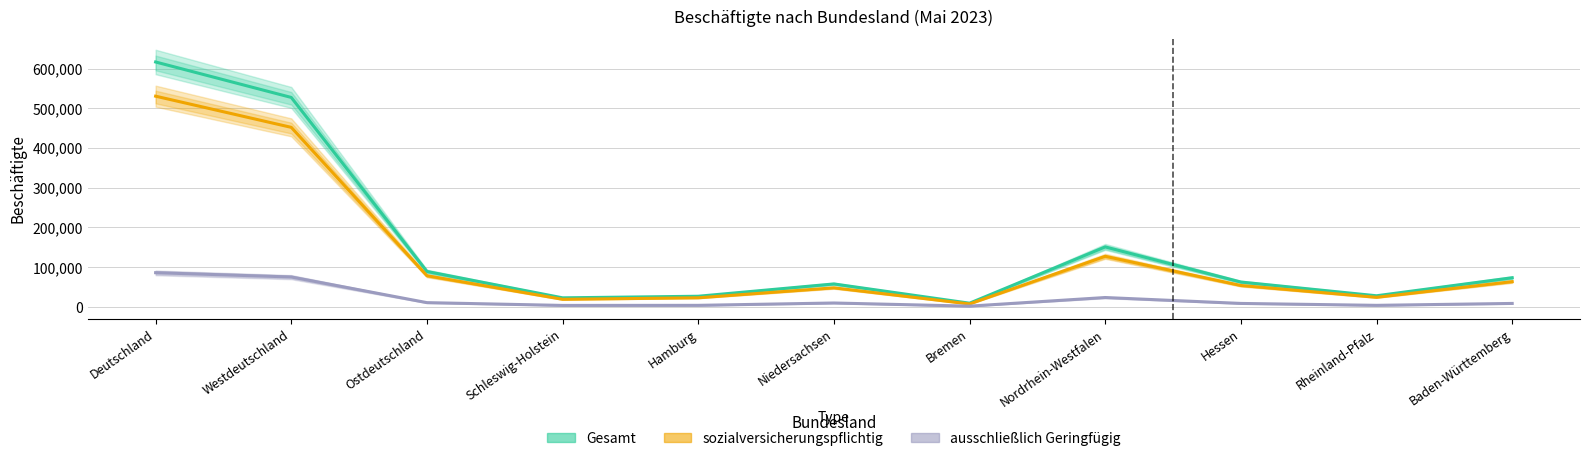

Which category has the highest value in the Gesamt series?

Deutschland